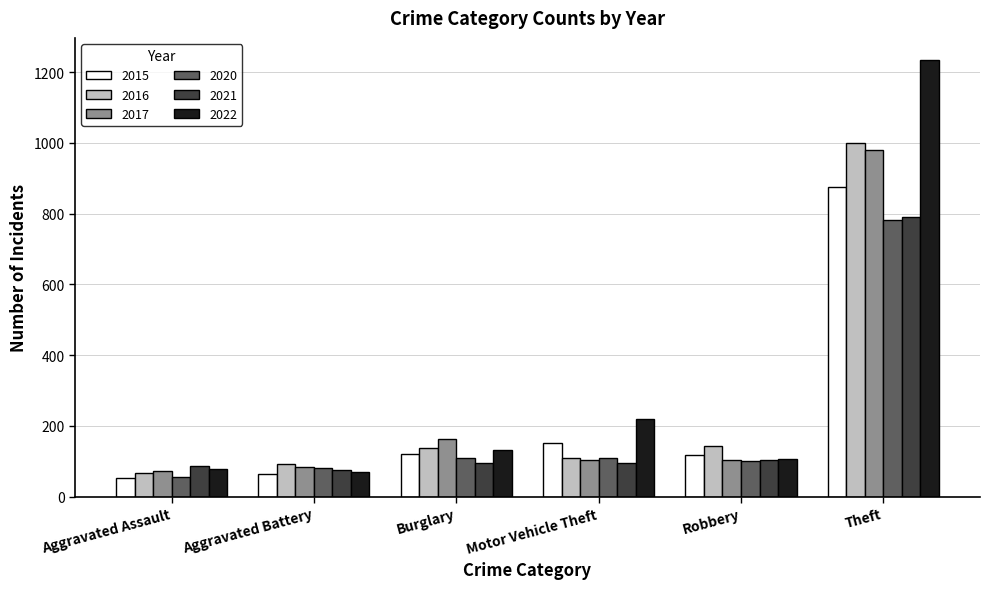

What is the maximum value shown in the chart?

1235